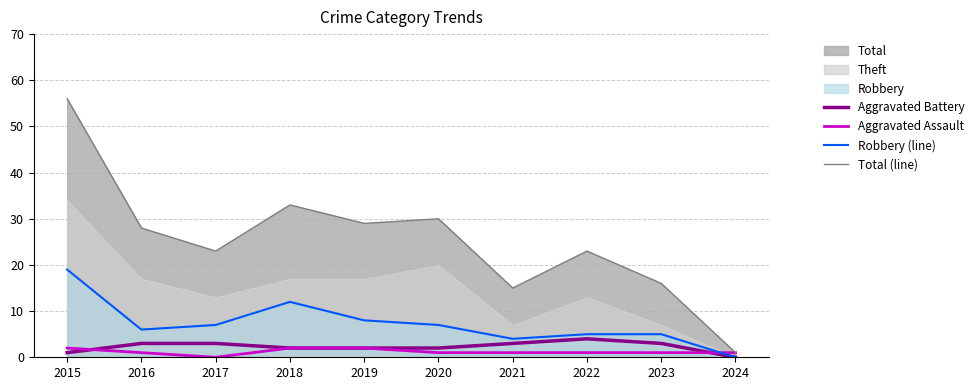

What is the value of the Aggravated Assault point at the 7th from the left?

1